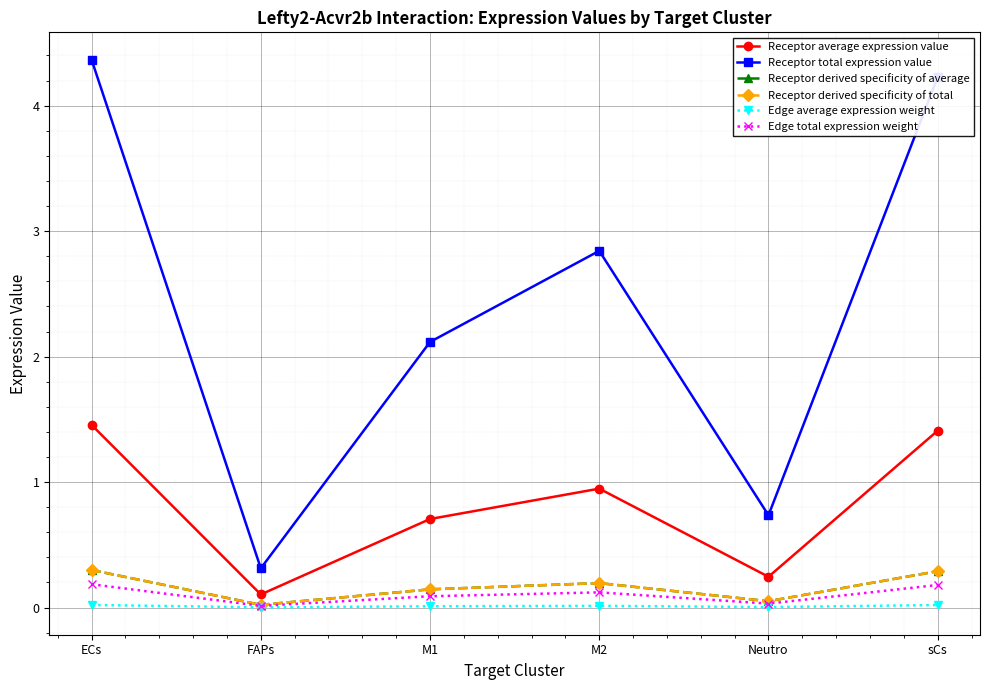

At which category is the sum across all series the highest?

ECs